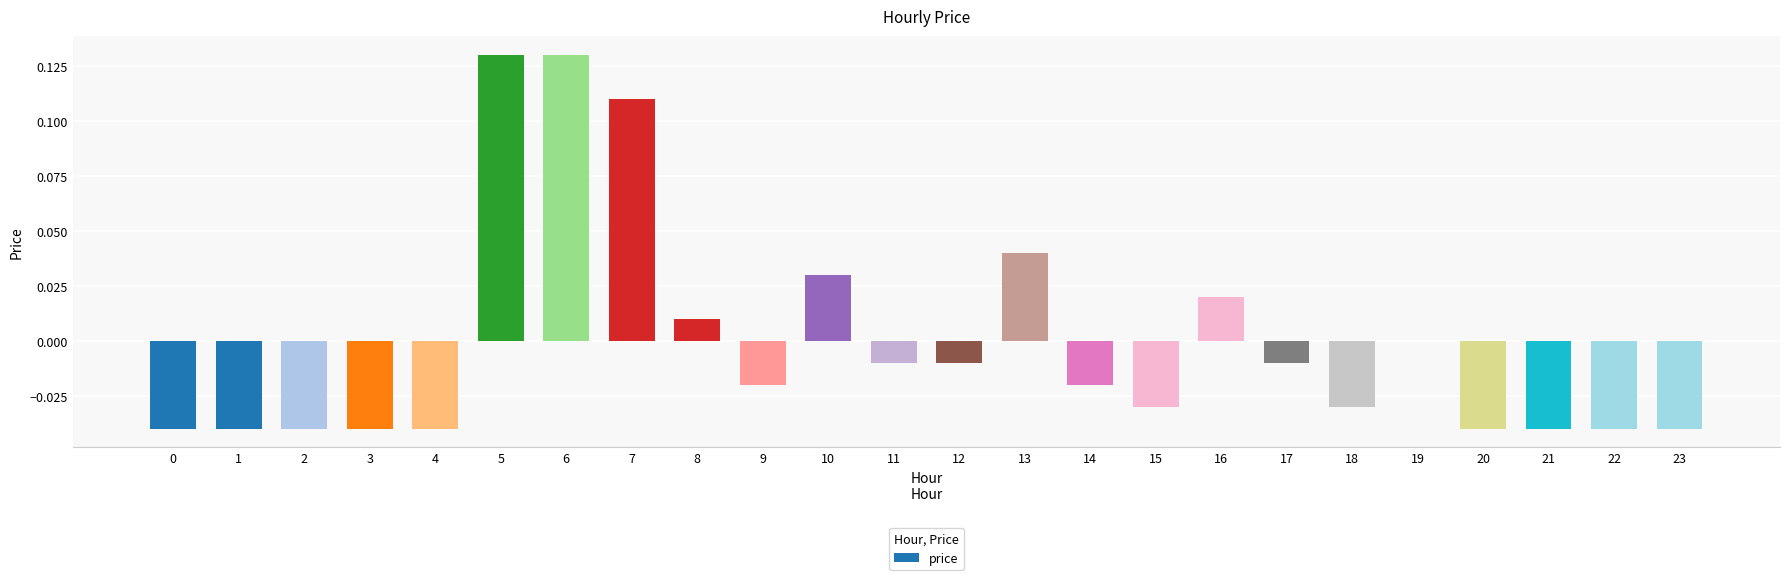

How many series are shown in this chart?

1